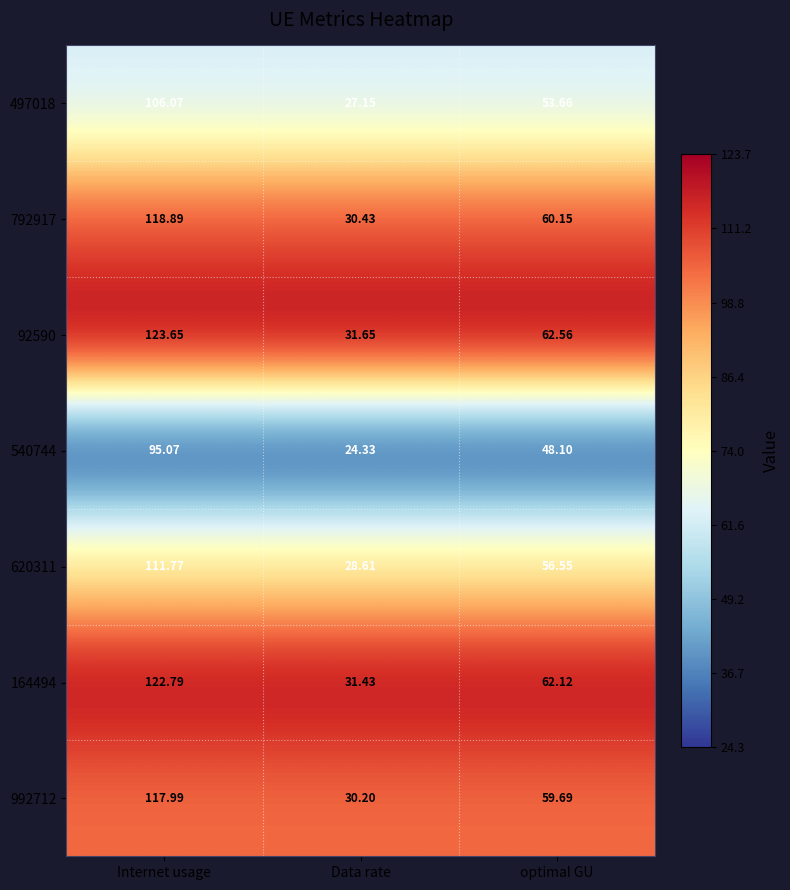

Which series has the largest total across all categories?

92590